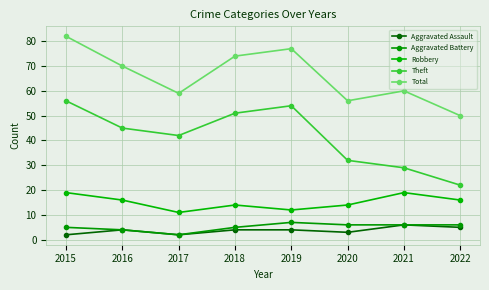

Reading left to right, list all the values displayed in this chart.

Aggravated Assault: 2015=2	2016=4	2017=2	2018=4	2019=4	2020=3	2021=6	2022=5
Aggravated Battery: 2015=5	2016=4	2017=2	2018=5	2019=7	2020=6	2021=6	2022=6
Robbery: 2015=19	2016=16	2017=11	2018=14	2019=12	2020=14	2021=19	2022=16
Theft: 2015=56	2016=45	2017=42	2018=51	2019=54	2020=32	2021=29	2022=22
Total: 2015=82	2016=70	2017=59	2018=74	2019=77	2020=56	2021=60	2022=50